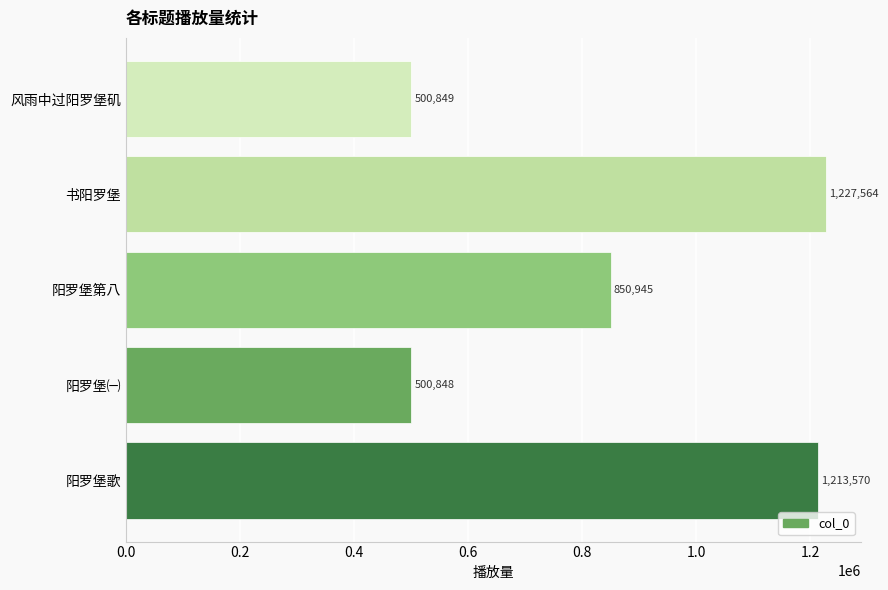

Reading bottom to top, what are all the values shown in this chart?

1213570	500848	850945	1227564	500849